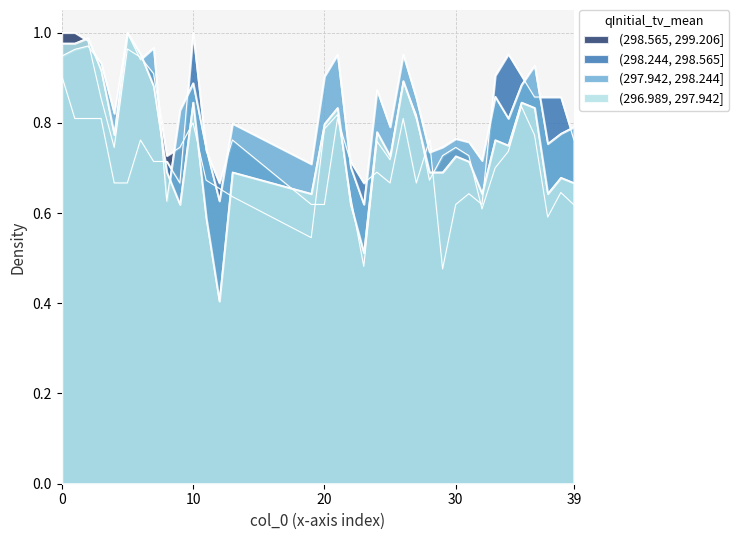

Does the chart have visible grid lines?

Yes